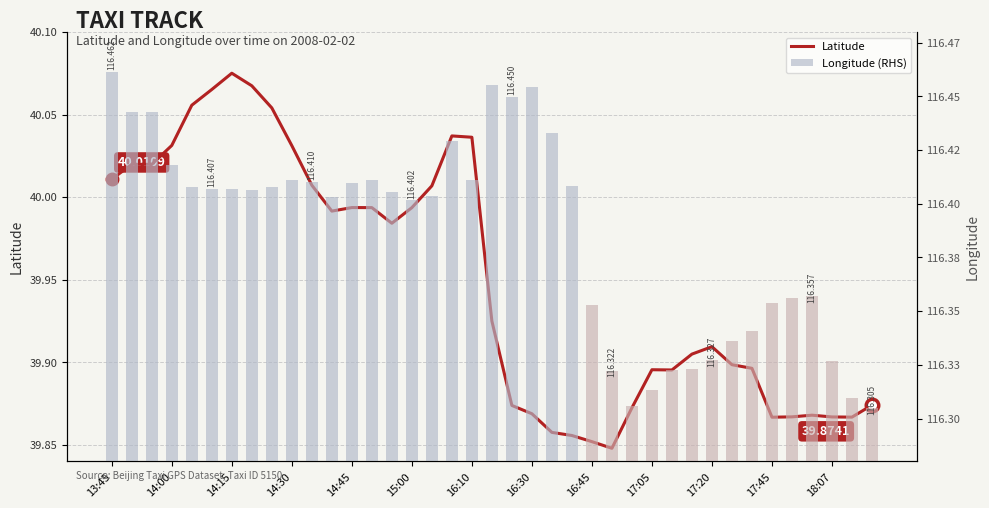

What is the sum of all Longitude values?

4539.0